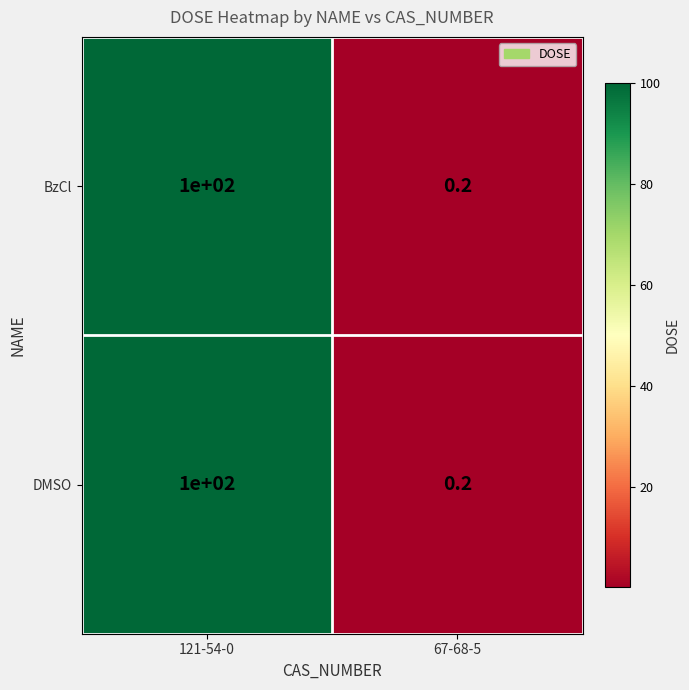

True or false: BzCl has a value of 0.2 at 67-68-5.

True